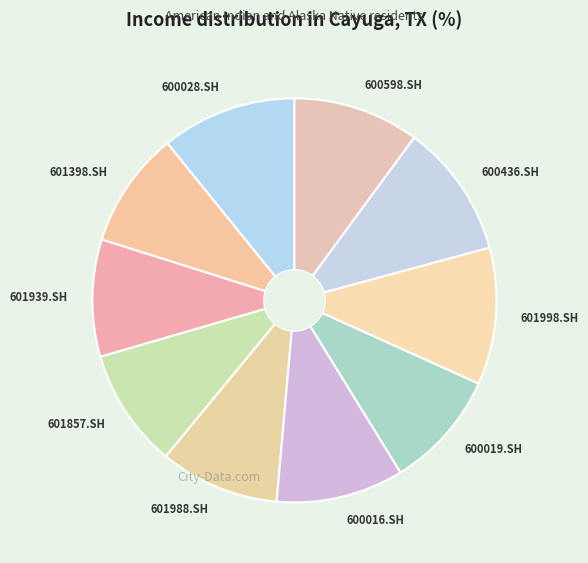

Combined, do 601857.SH and 600016.SH account for over 50%?

No